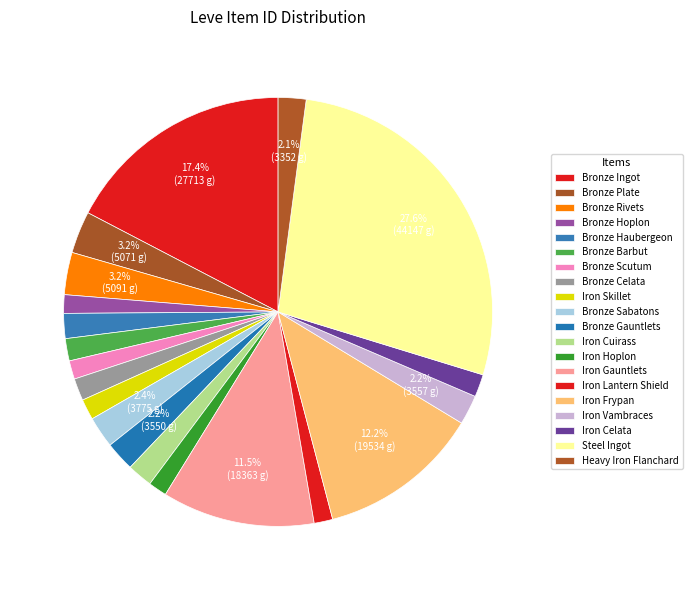

How many slices are in this pie chart?

20